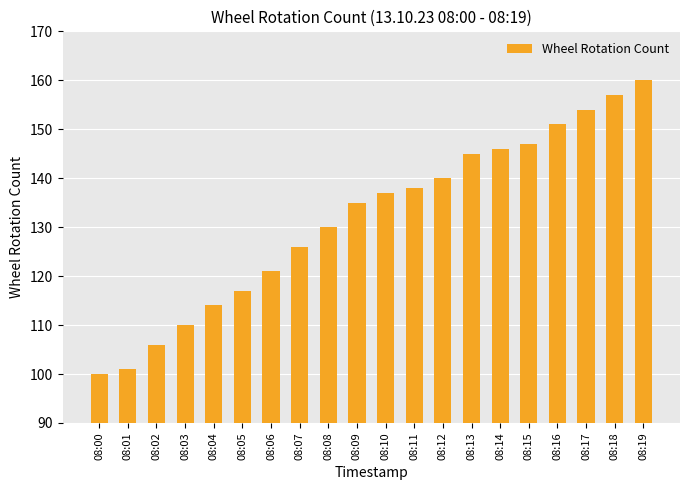

List the labels in order of value, largest first.

08:19, 08:18, 08:17, 08:16, 08:15, 08:14, 08:13, 08:12, 08:11, 08:10, 08:09, 08:08, 08:07, 08:06, 08:05, 08:04, 08:03, 08:02, 08:01, 08:00